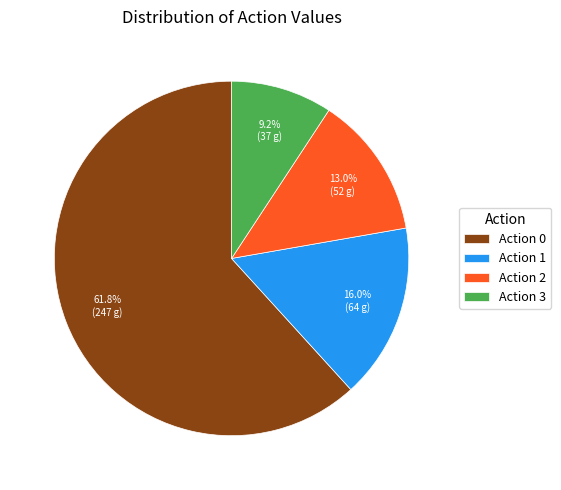

Between Action 3 and Action 0, which is larger?

Action 0